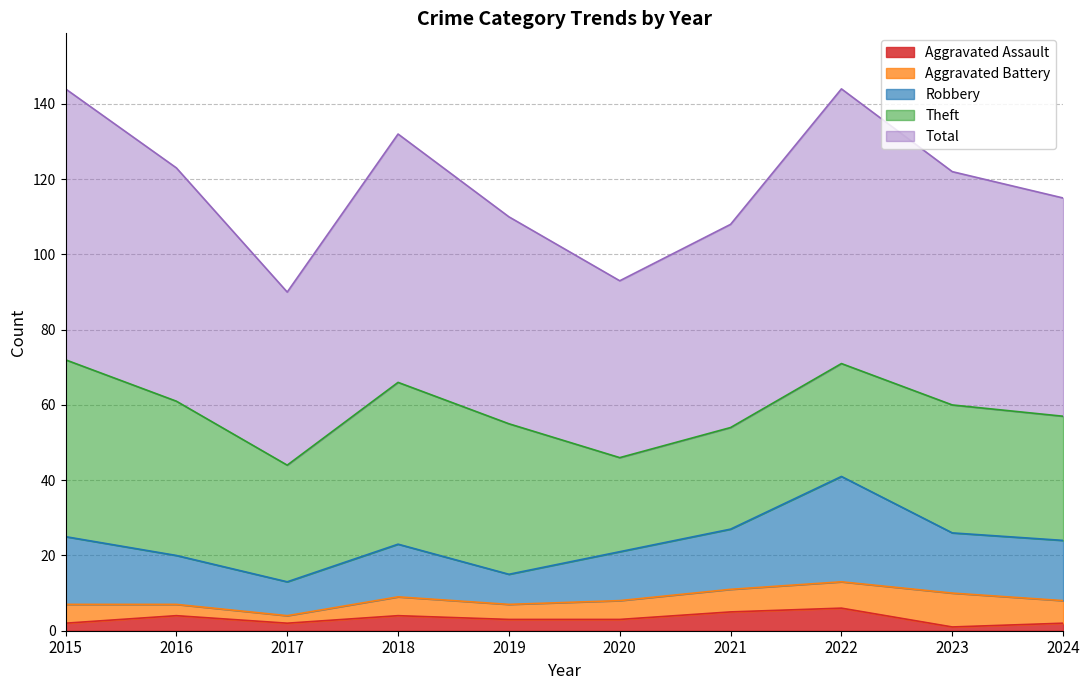

Where does the Robbery series first go above 16?

2015